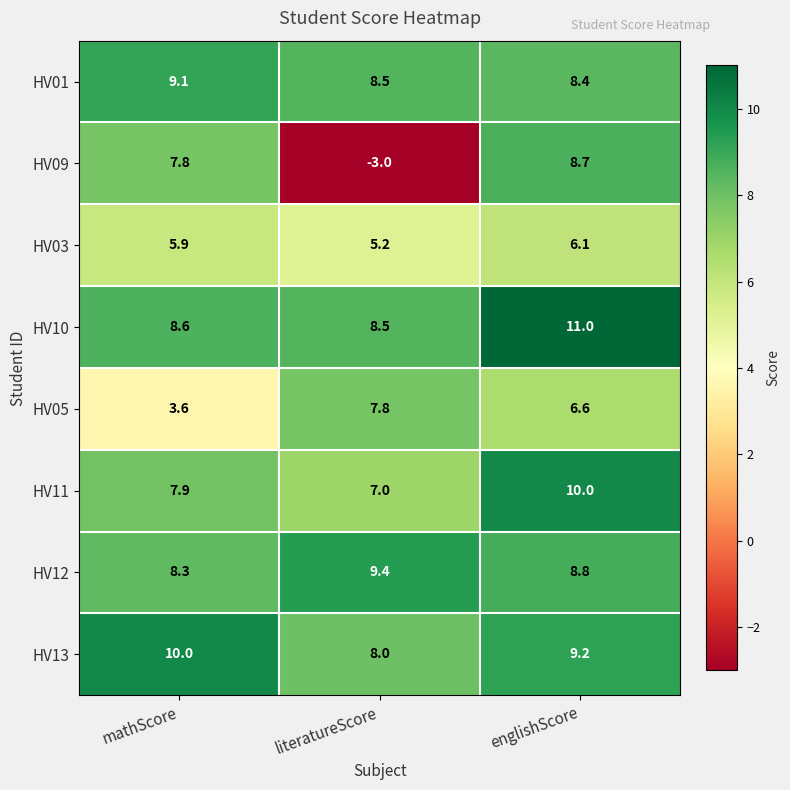

At which label does HV09 first exceed 7?

mathScore